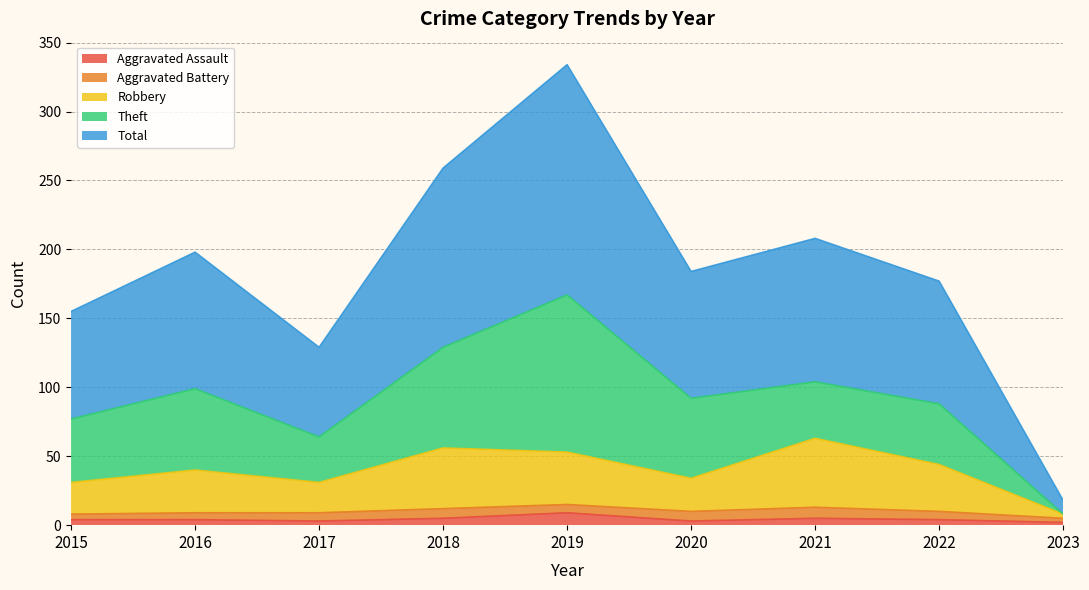

What is the highest value of the Aggravated Assault series?

9